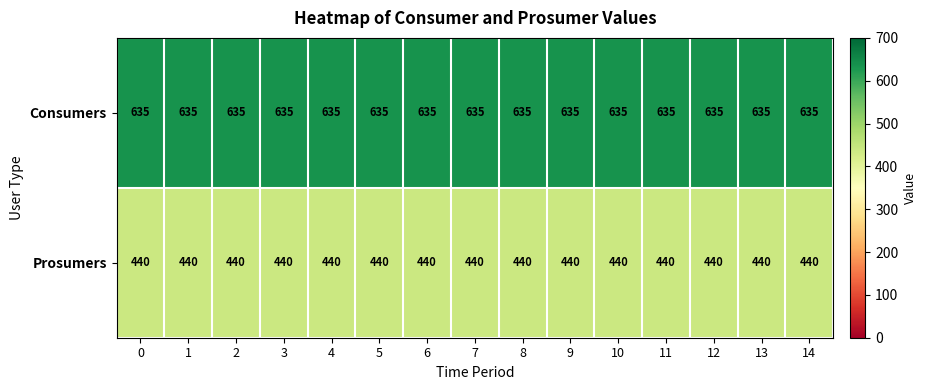

How many categories are shown in the chart?

15